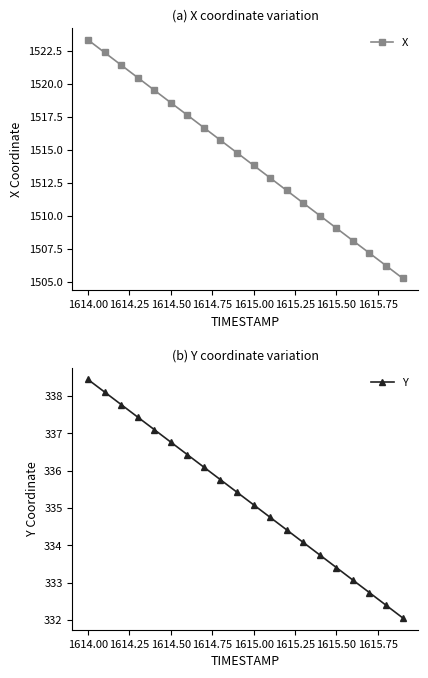

How many series are shown in this chart?

2